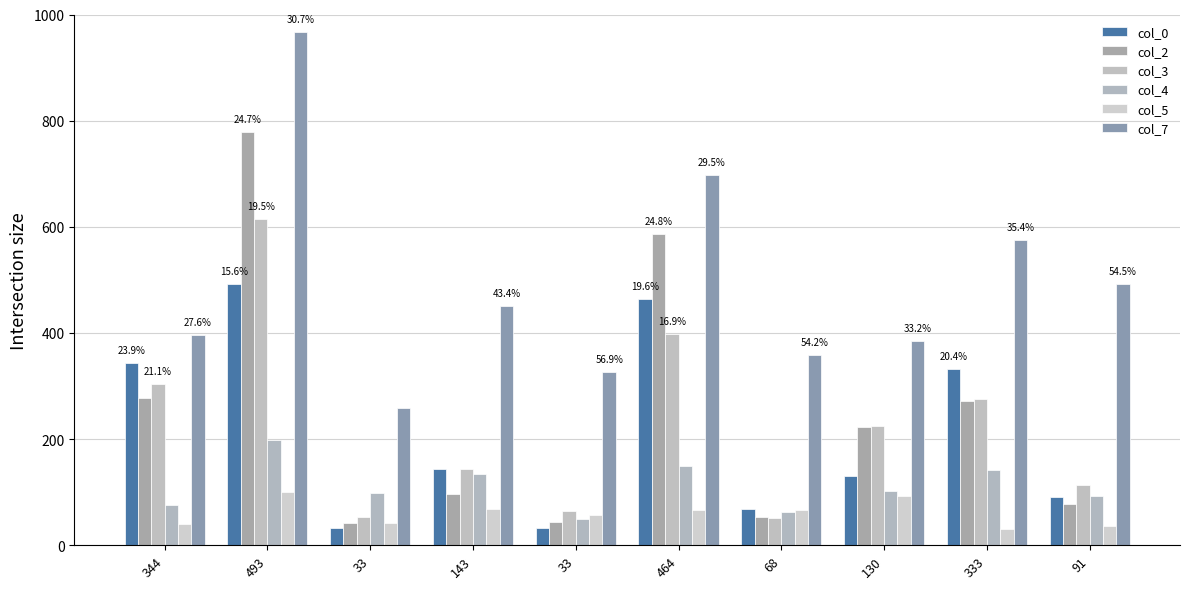

What is the average value of the col_4 series?

110